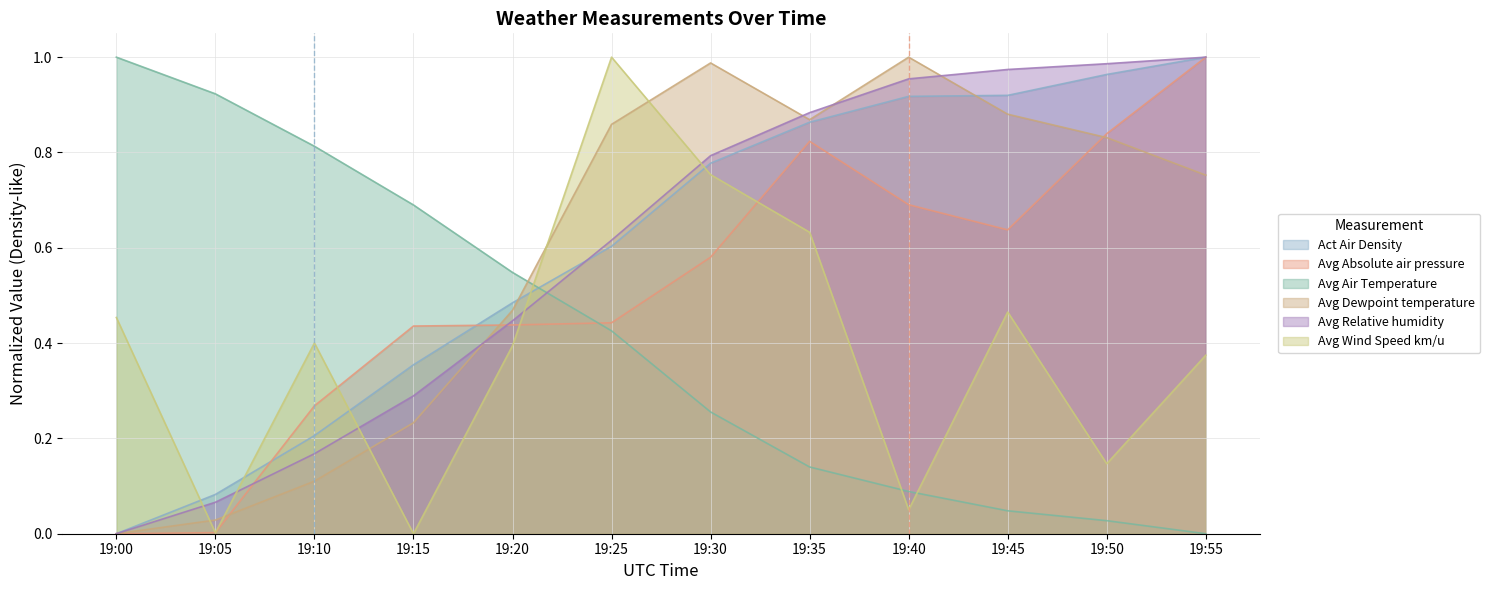

What is the greatest value displayed?

1.0